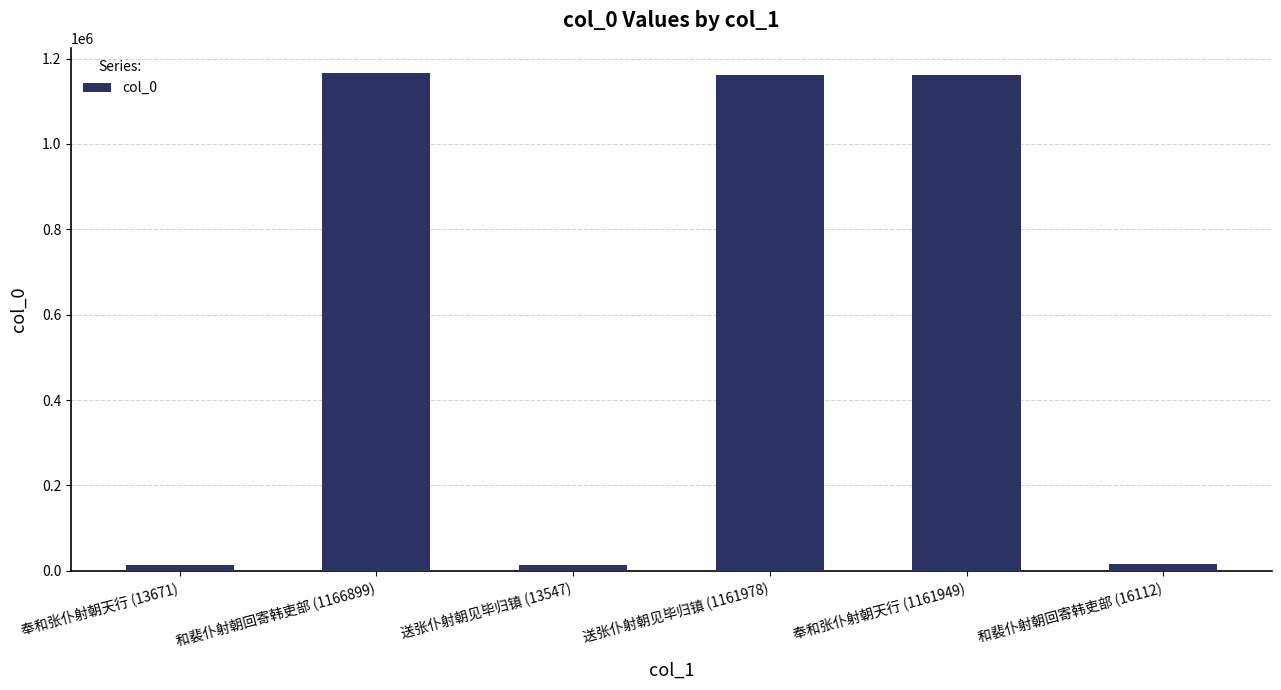

The value at 和裴仆射朝回寄韩吏部 (1166899) is 1166899. True or false?

True